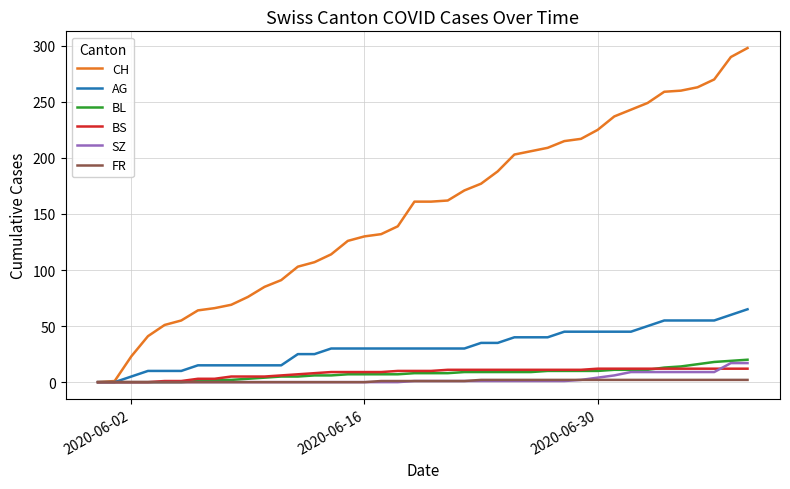

What is the difference between the maximum and second lowest values in the BL series?

20